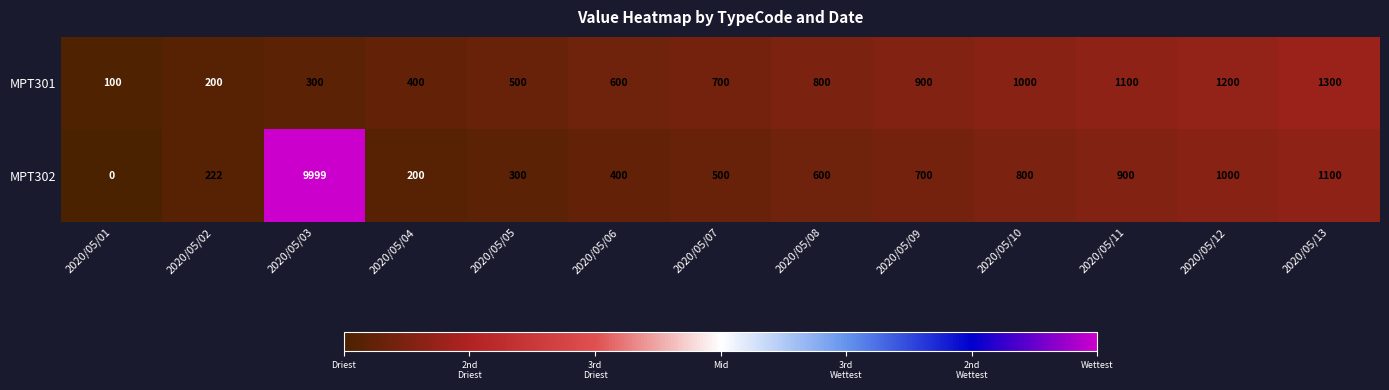

True or false: MPT301 has a value of 887 at 2020/05/06.

False